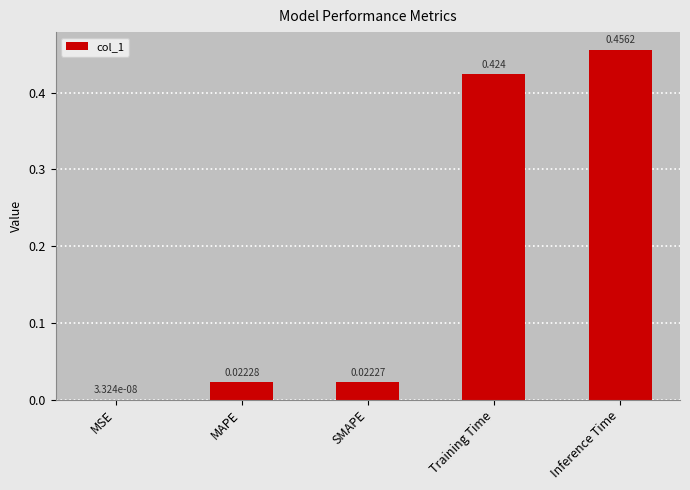

What is the sum of all values?

0.9